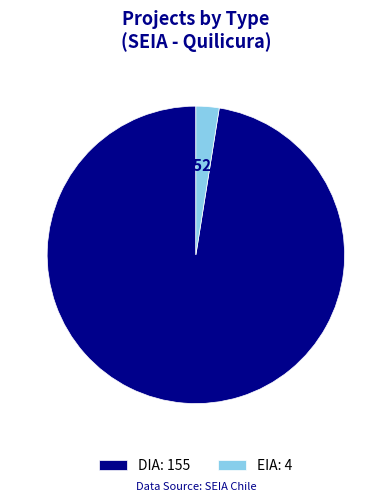

Which has a higher value, EIA or DIA?

DIA